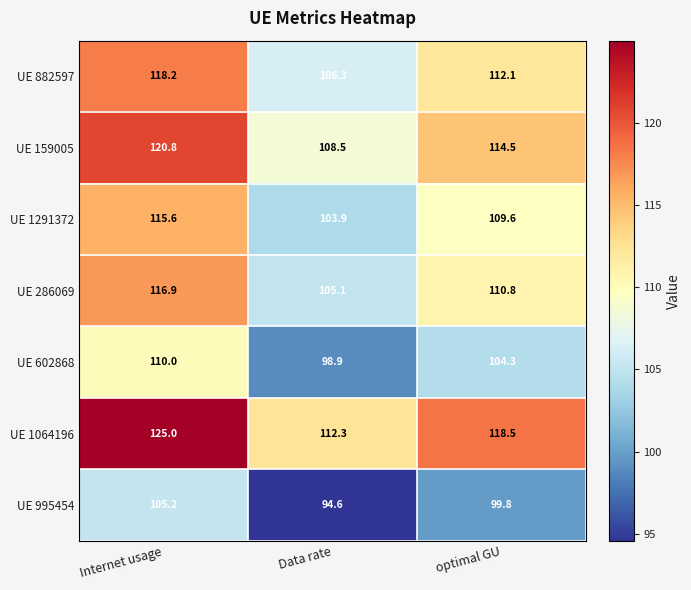

What is the greatest value displayed?

125.0